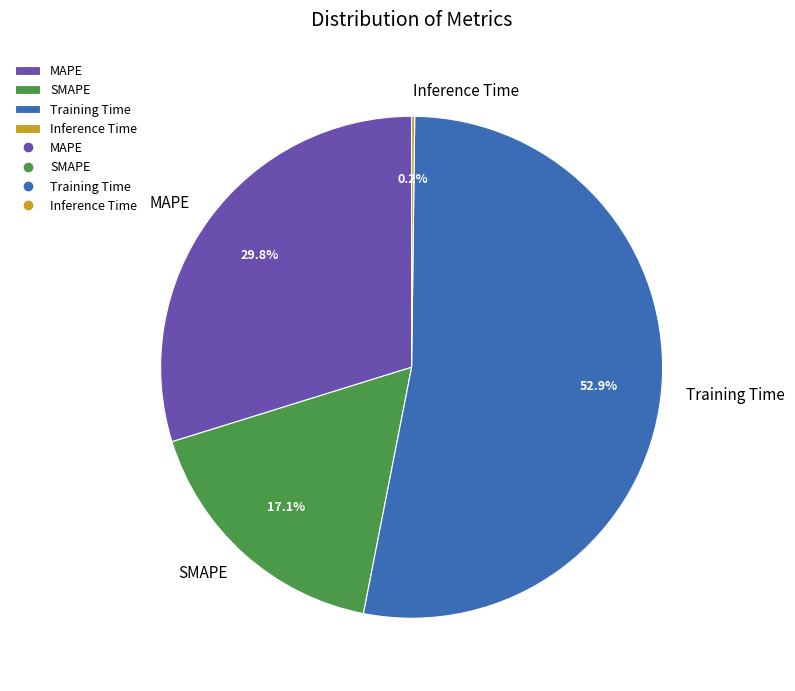

To the nearest percent, what is the average slice percentage?

25%